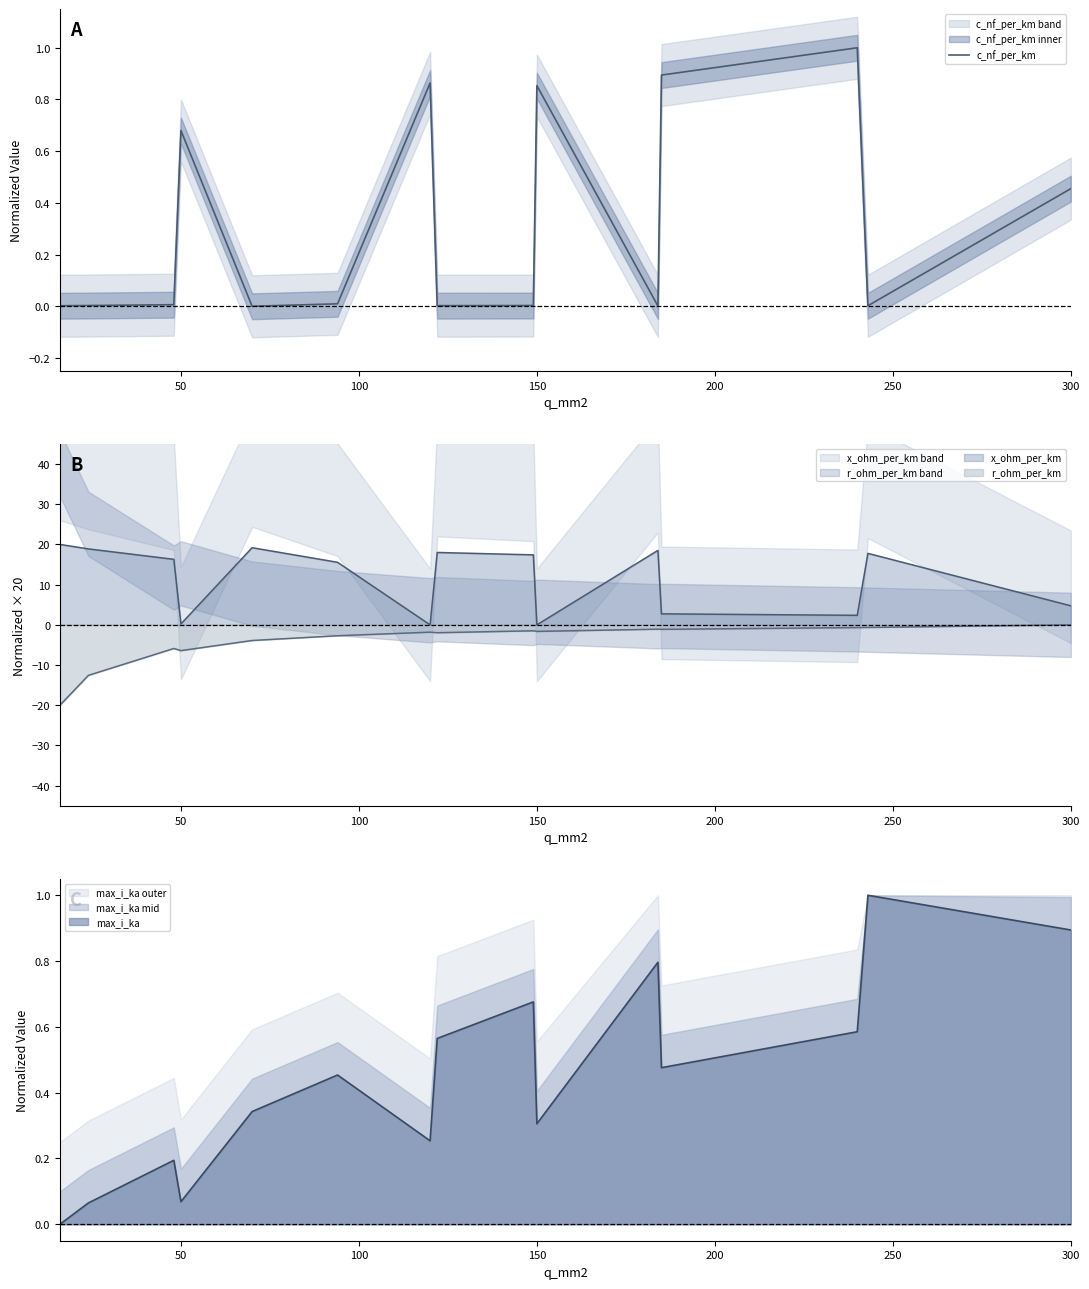

Is it true that x_ohm_per_km equals 0.0 at 150?

True